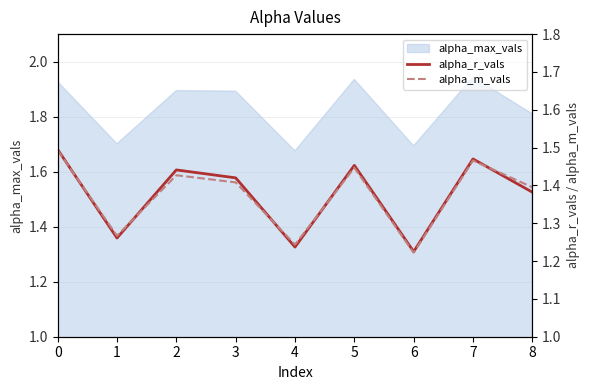

Which series ends up on top after the final intersection of alpha_m_vals and alpha_r_vals?

alpha_m_vals